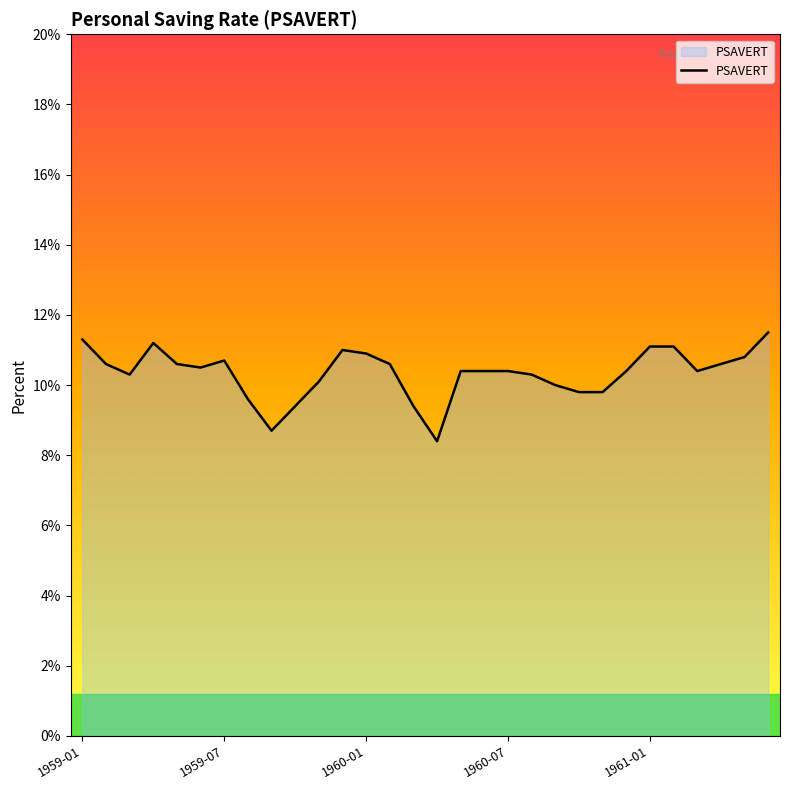

What is the minimum value shown in the chart?

8.4